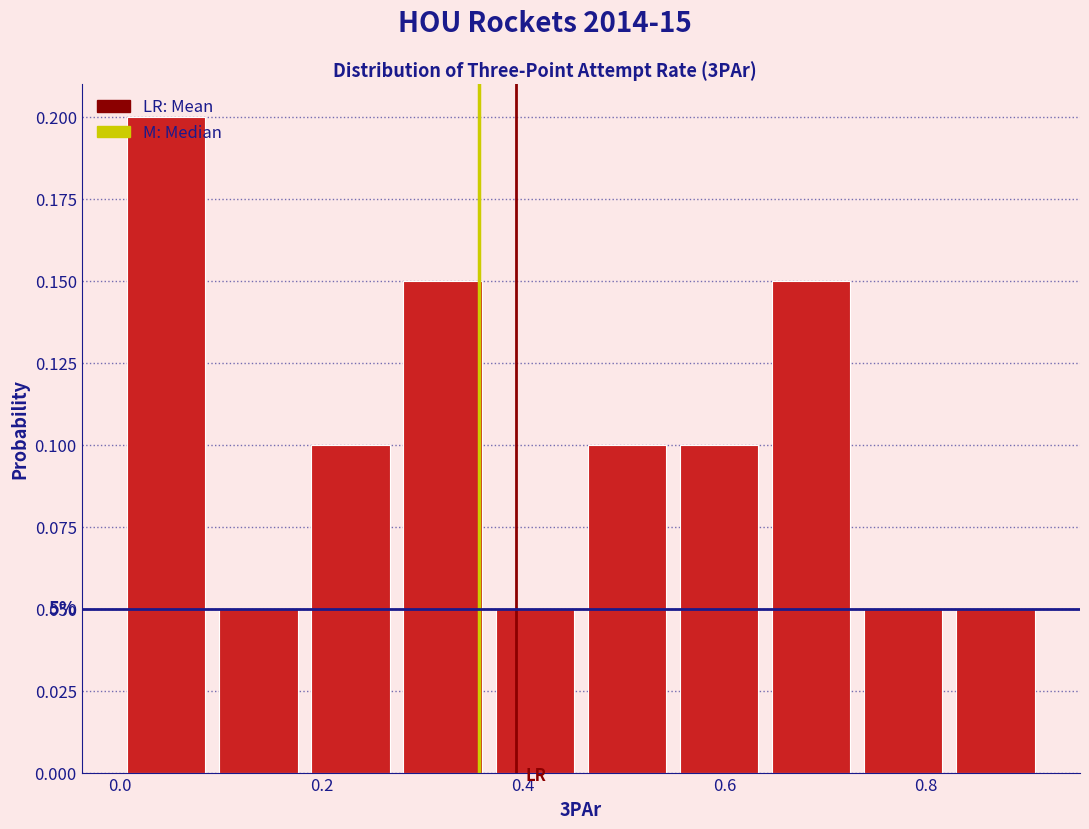

Over which range of the x-axis is the bar tallest?

0.00 to 0.10